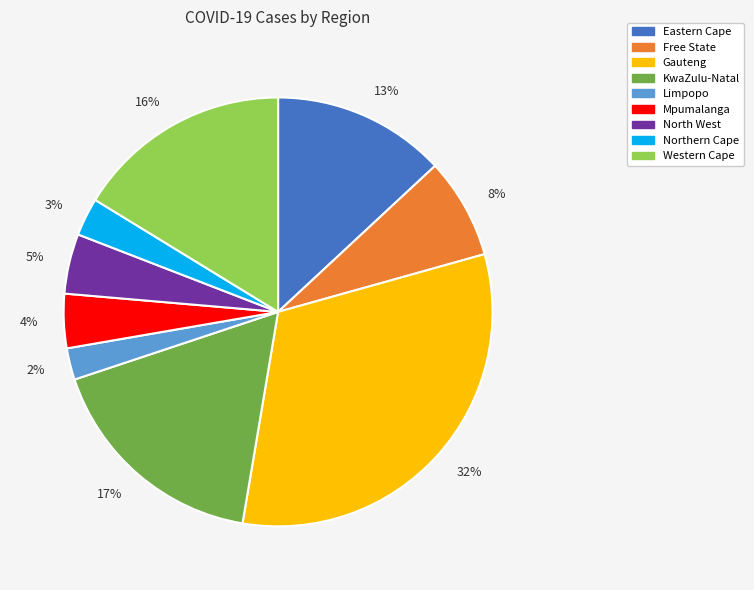

To the nearest percent, what is the difference between the largest and smallest slice percentages?

30%